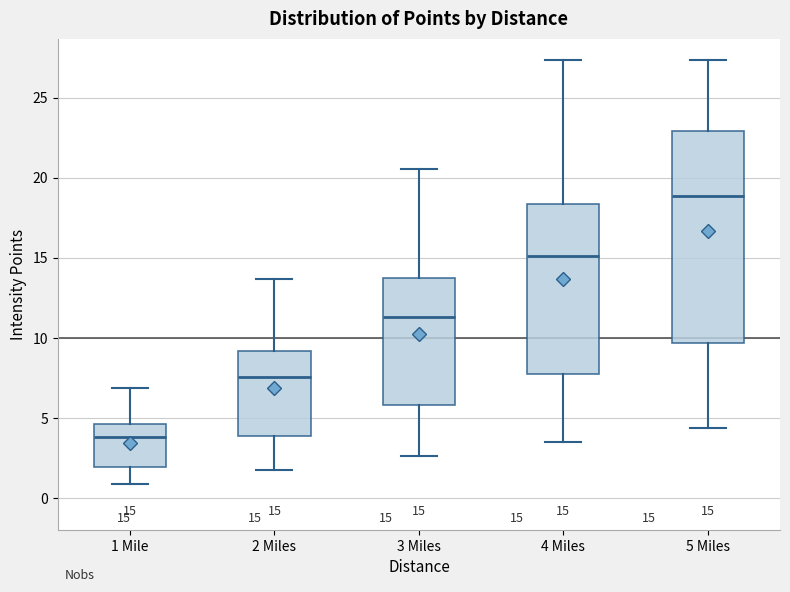

Comparing the boxes themselves (not the whiskers), which one is the tallest?

5 Miles